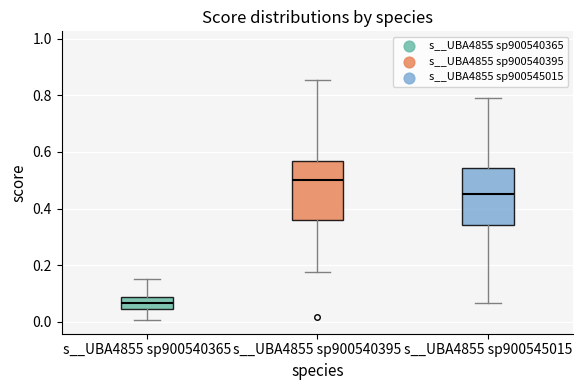

Reading left to right, transcribe this box plot: for each box, give where its median line is, the range the box spans, and where its two whiskers end, as read against the y-axis. The values are not printed on the chart, so give them approximately, as read against the axis.

s__UBA4855 sp900540365: median 0.06, box 0.04 to 0.08, whiskers 0.00 to 0.14
s__UBA4855 sp900540395: median 0.50, box 0.36 to 0.56, whiskers 0.18 to 0.86
s__UBA4855 sp900545015: median 0.46, box 0.34 to 0.54, whiskers 0.06 to 0.78